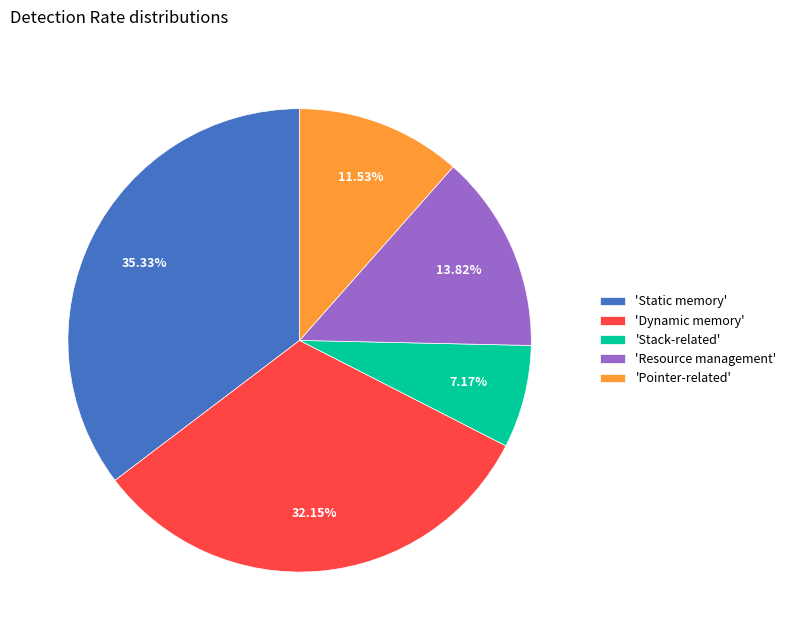

Is the sum of 'Resource management' and 'Static memory' greater than half?

No